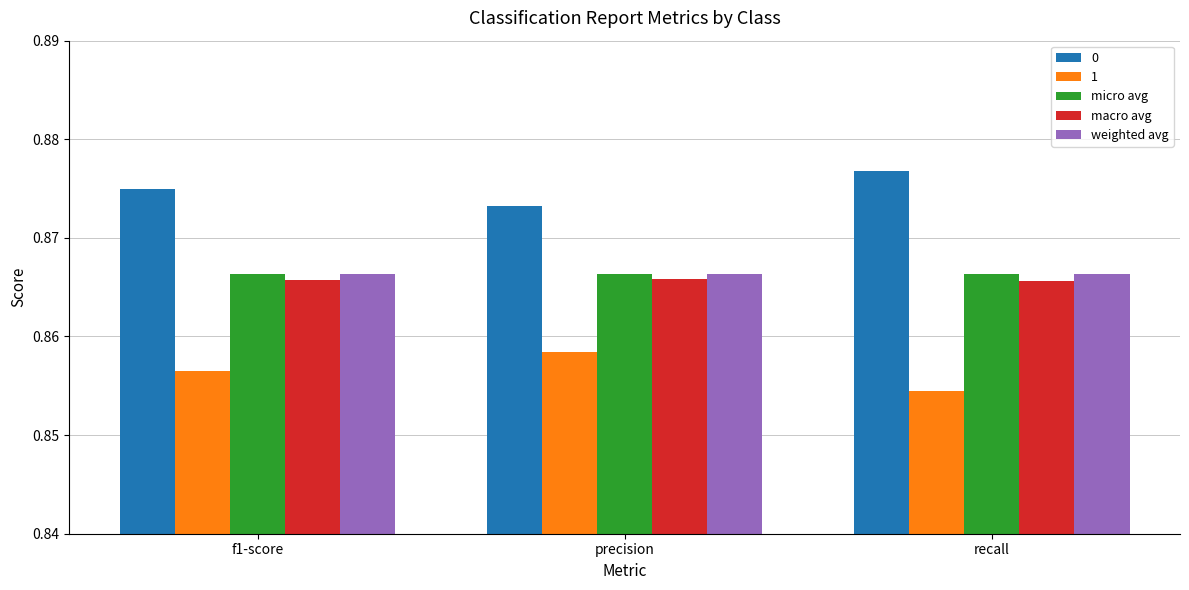

What is the label of the 2nd bar from the right?

precision